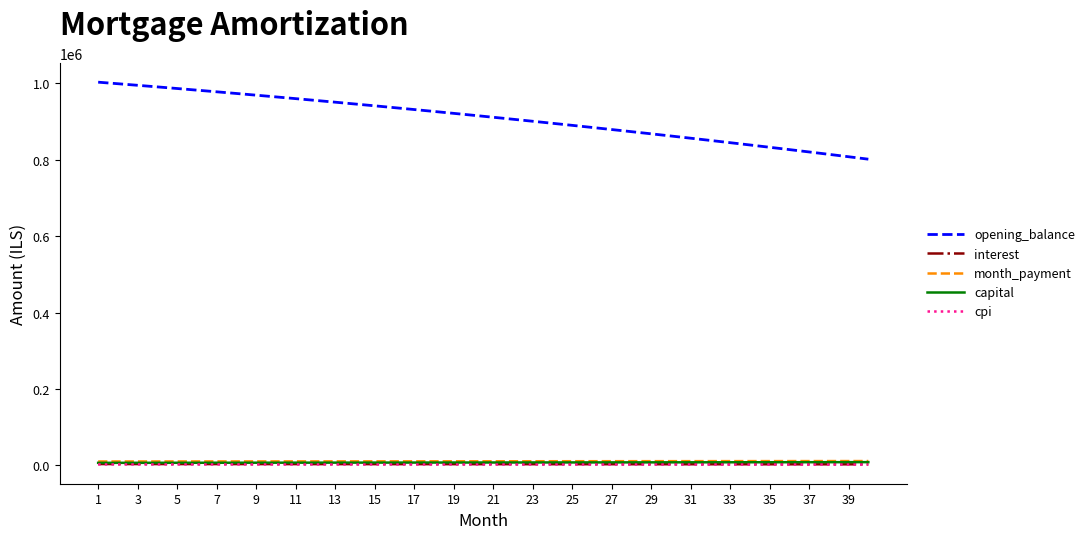

What is the sum of all month_payment values?

432946.4